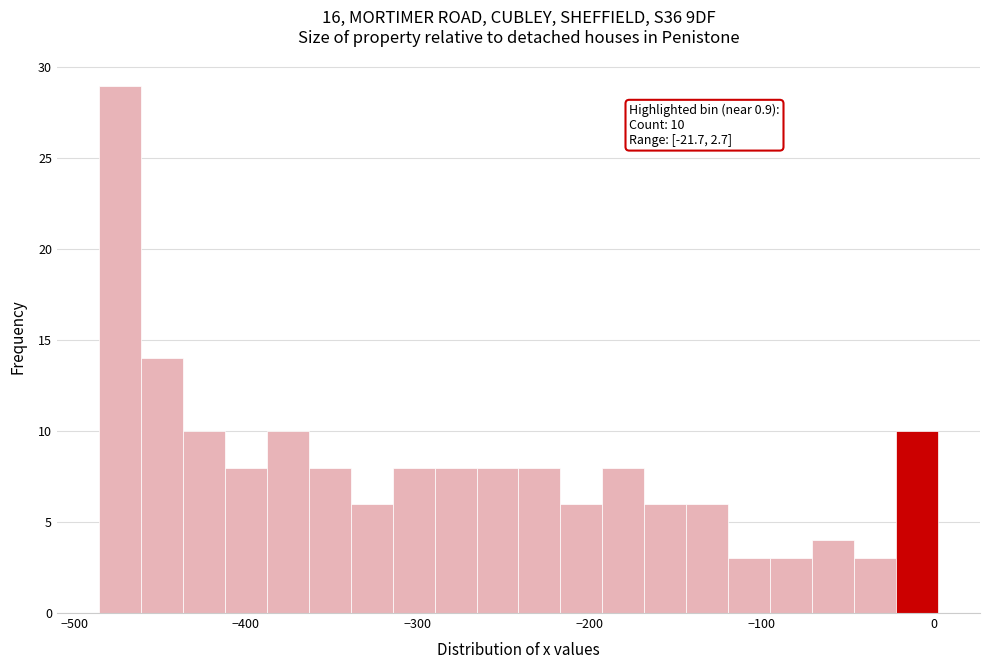

Read against the x-axis, roughly where is the centre of the tallest bar?

-470